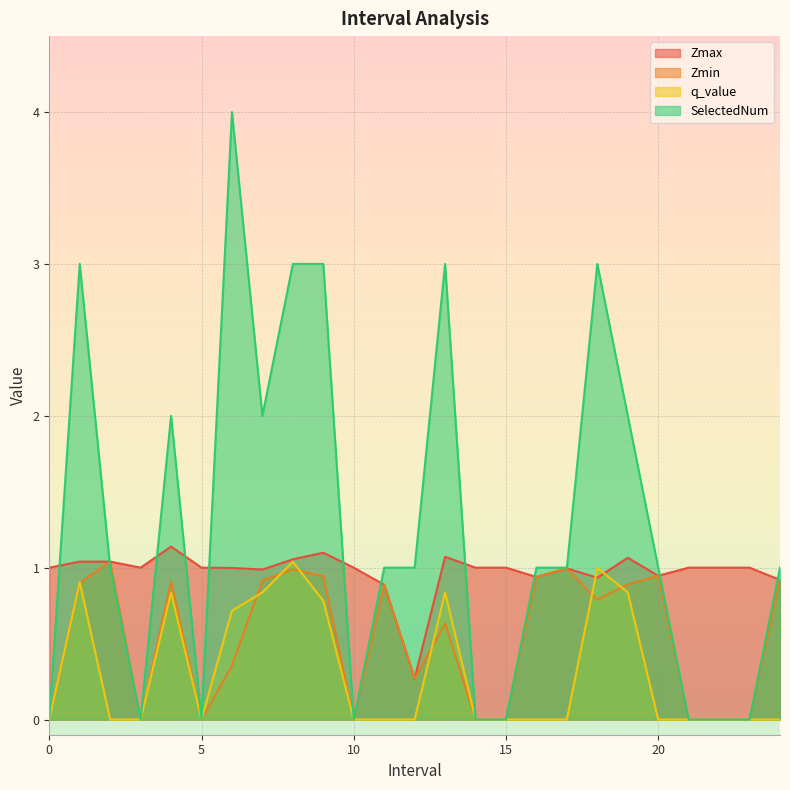

Between 14 and 1.0, which is larger?

1.0